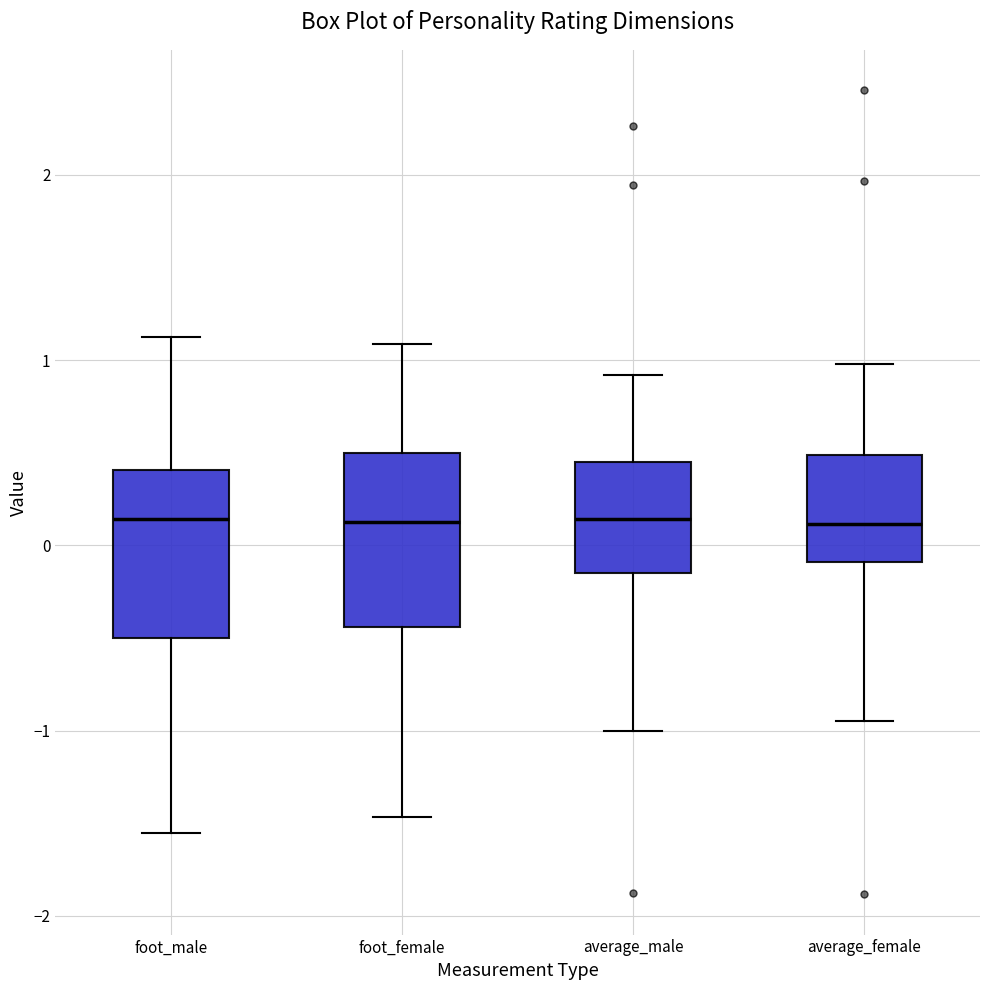

Where does the lower whisker of the box for average_female end on the y-axis? The values are not printed on the chart, so give them approximately, as read against the axis.

-1.0